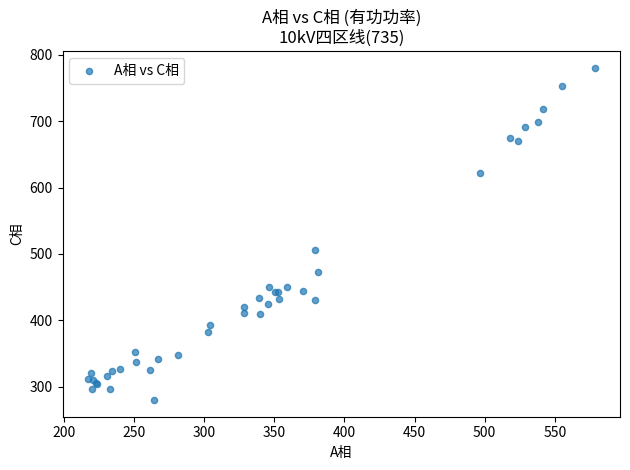

What Y value in the scatter plot is closest to 529?

505.8